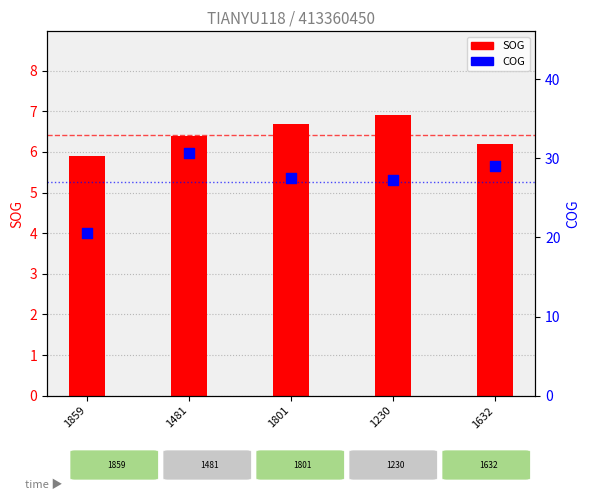

Which series has the largest Y range (max minus min)?

COG